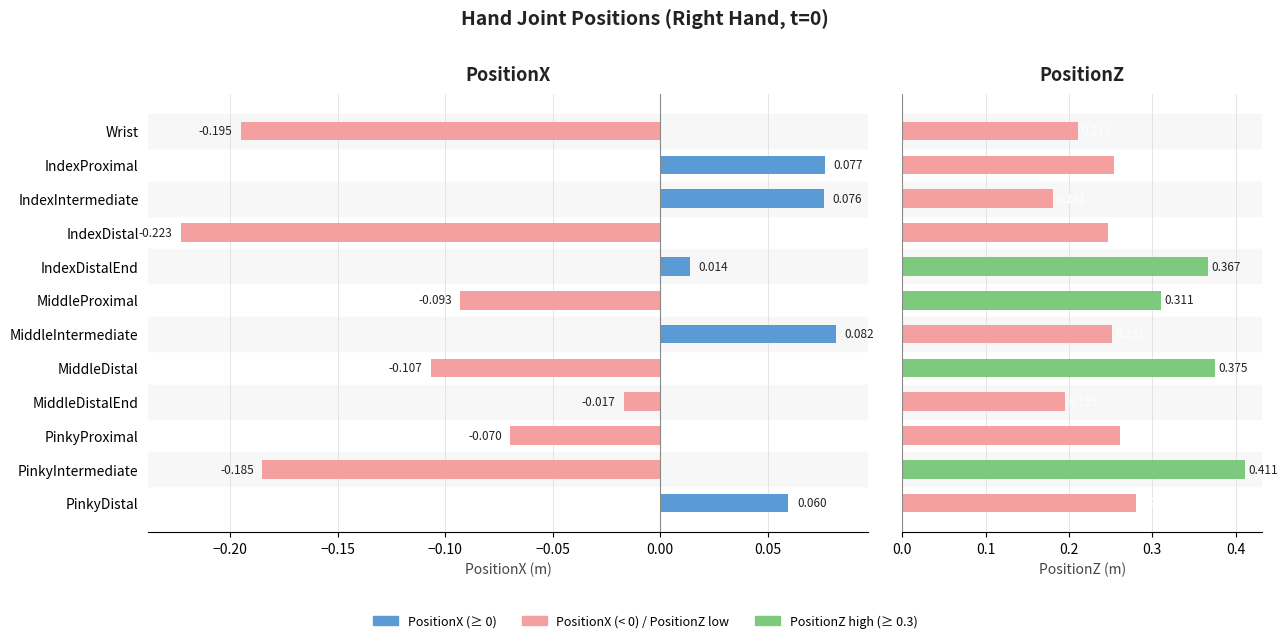

The value of PositionX at IndexDistalEnd is 0.0. True or false?

True